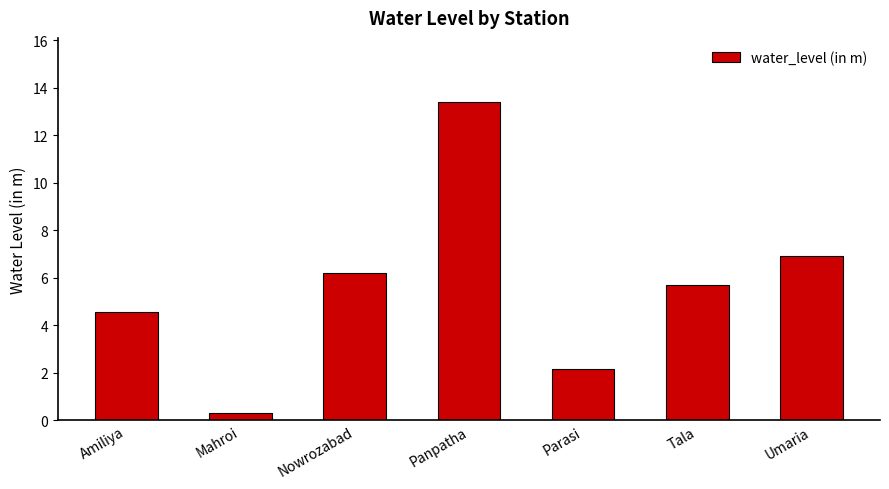

What is the sum of the values at Panpatha and Parasi?

15.6